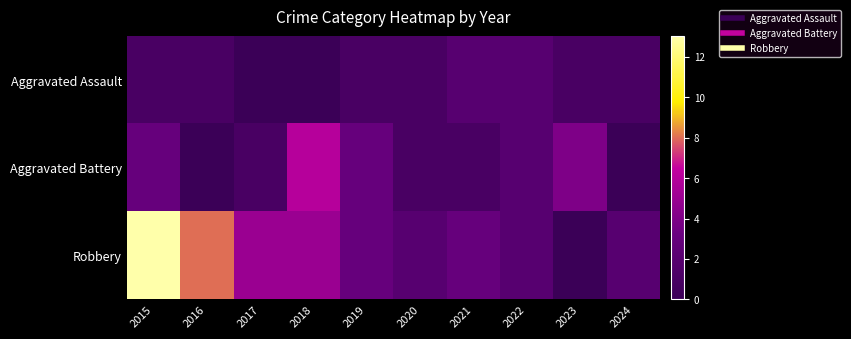

Which label corresponds to the largest value in the chart?

2015